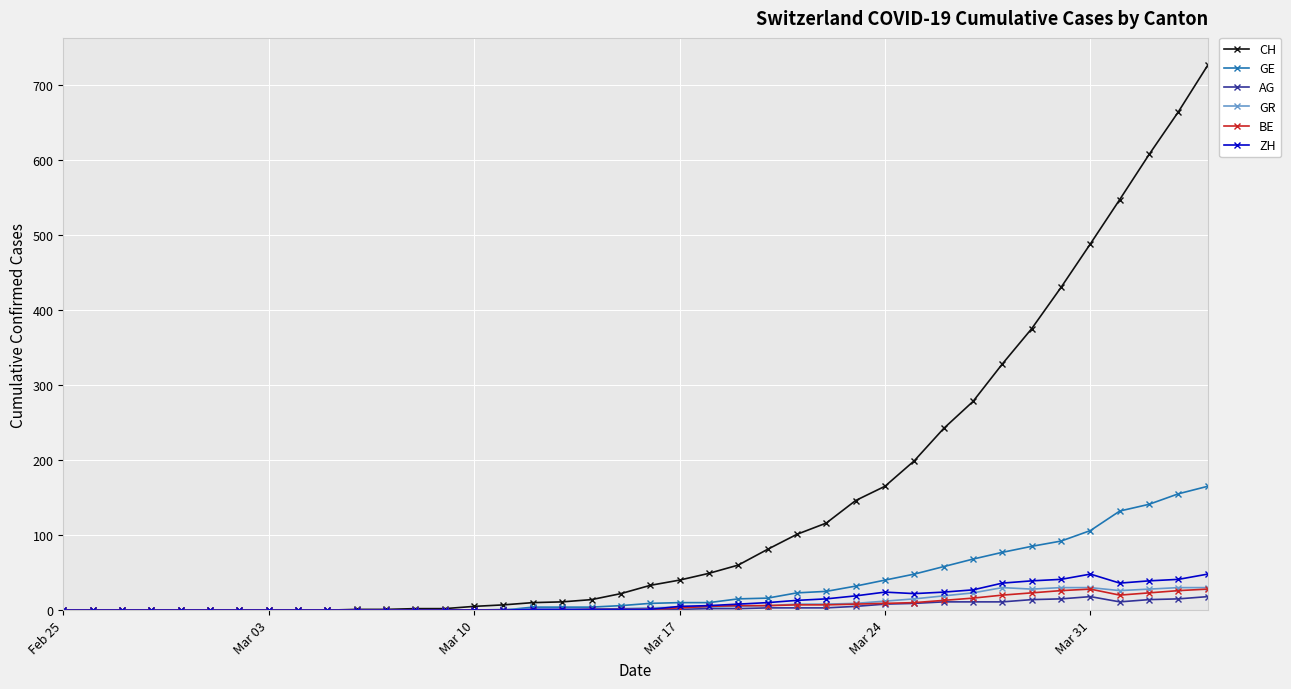

Which series has the widest spread of values?

CH